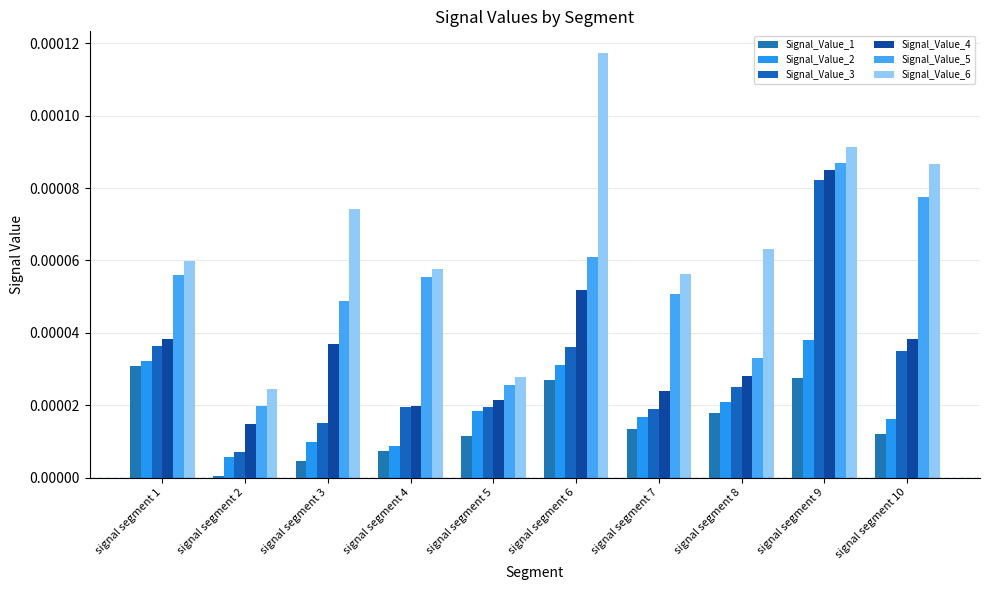

Which series changed the most between signal segment 2 and signal segment 3?

Signal_Value_6